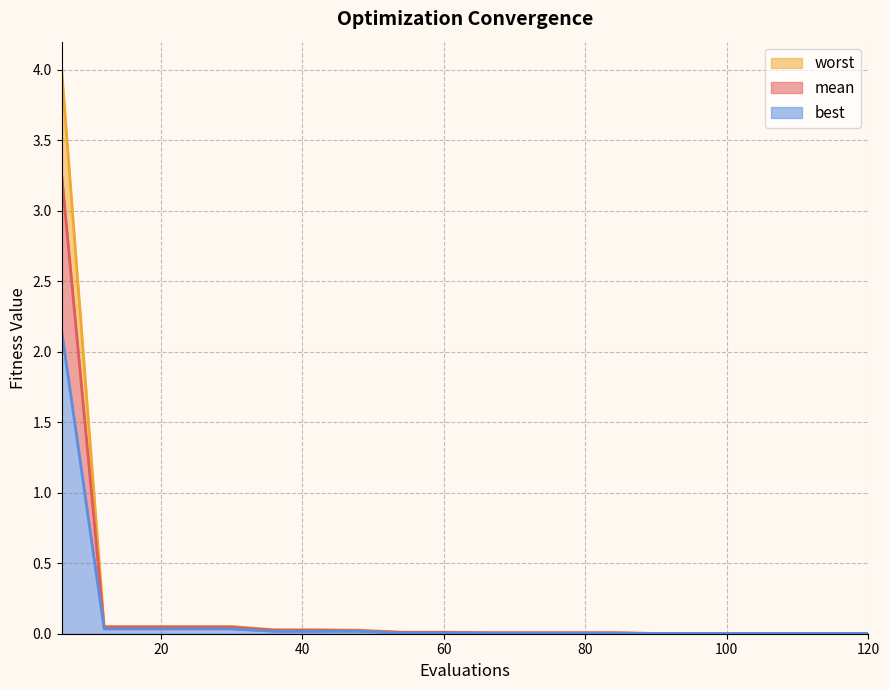

At how many categories does at least one series exceed 0?

20